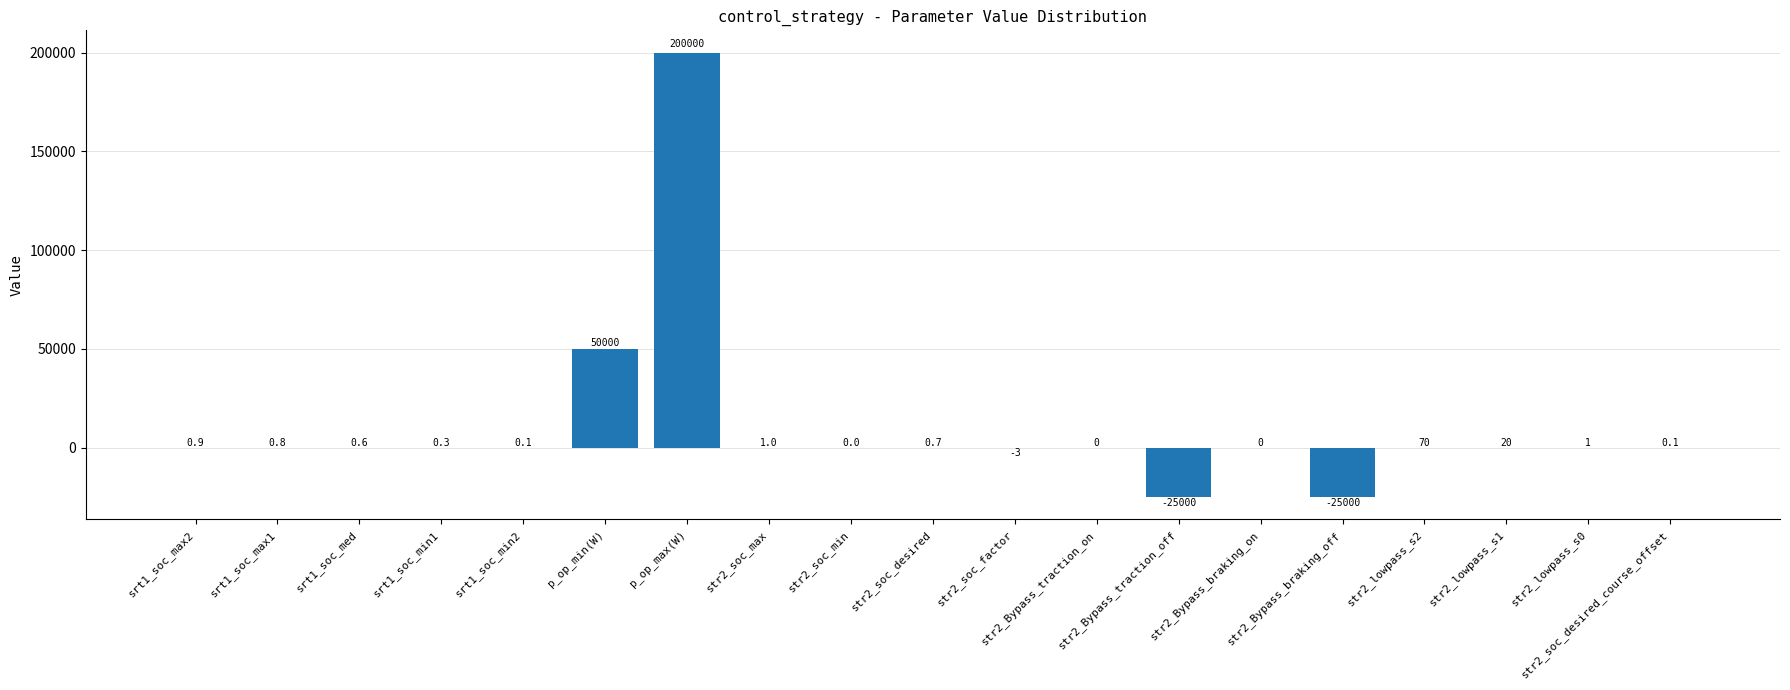

How many data points does each series have?

19